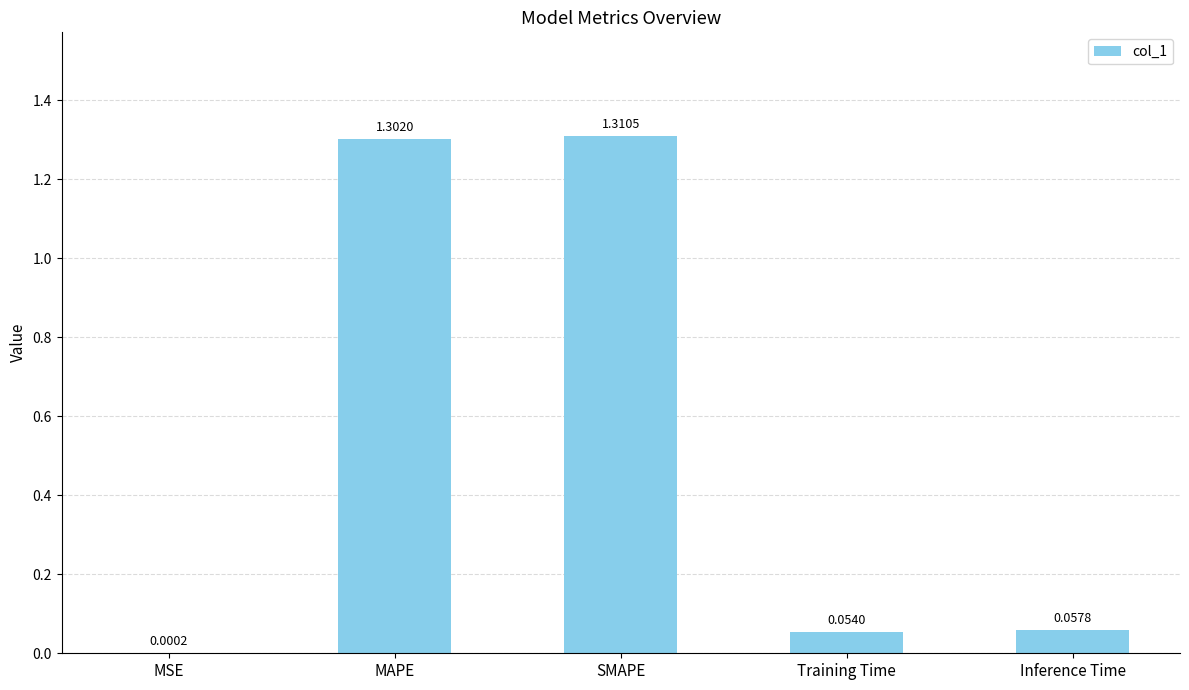

Where is the data nearest to the value 0?

MSE